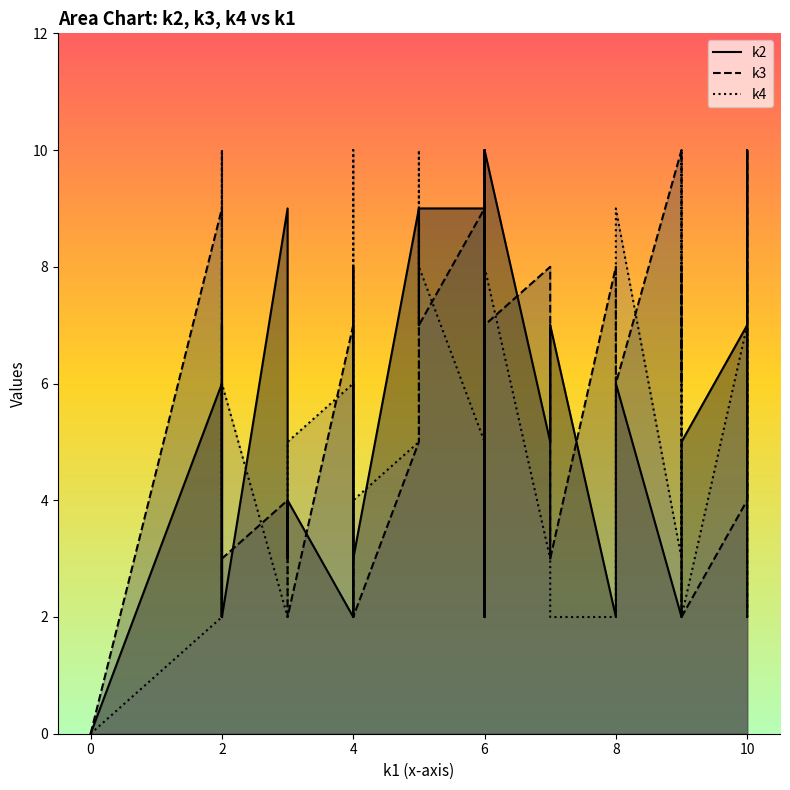

How many lines are shown in the chart?

3